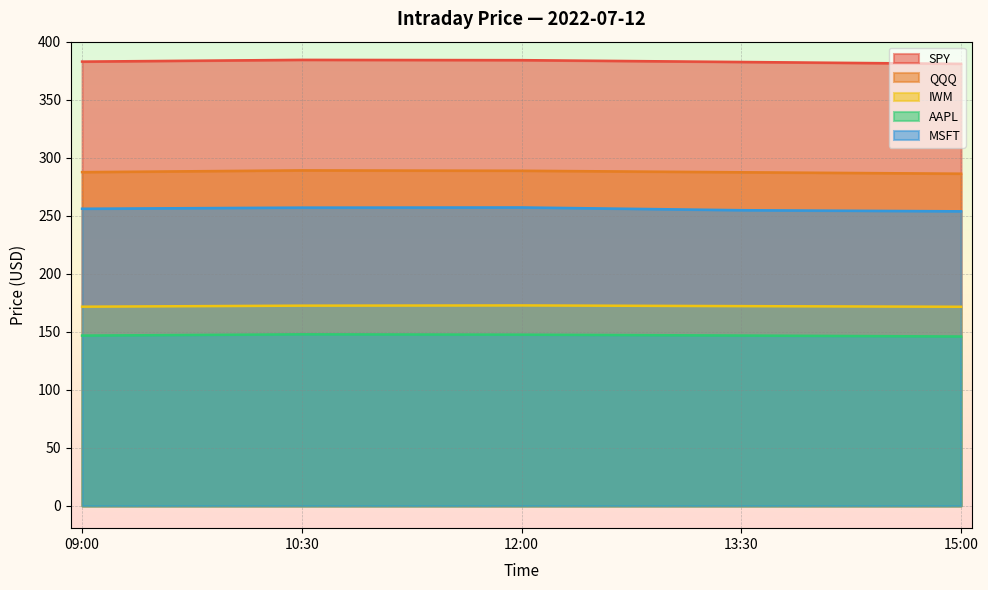

What is the average value of the MSFT series?

255.8